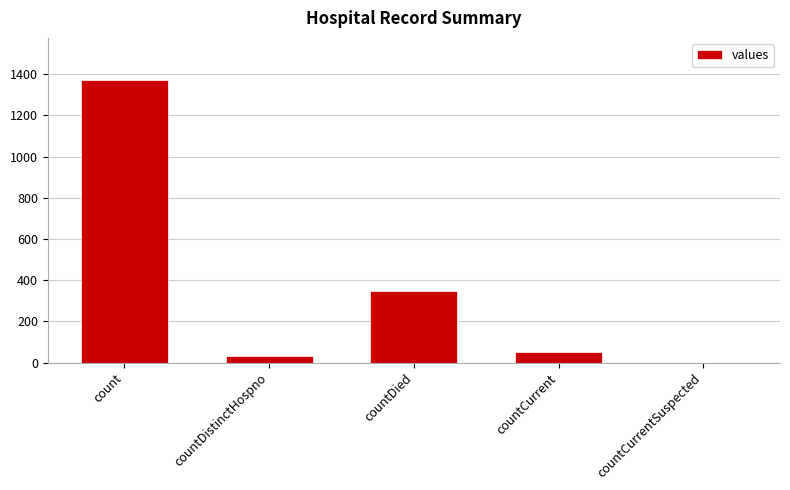

Does the chart contain stacked bars?

No